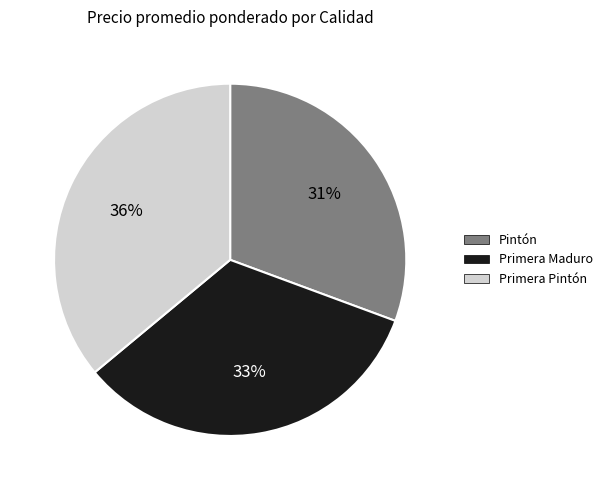

The Primera Maduro slice represents 33% of the pie. True or false?

True